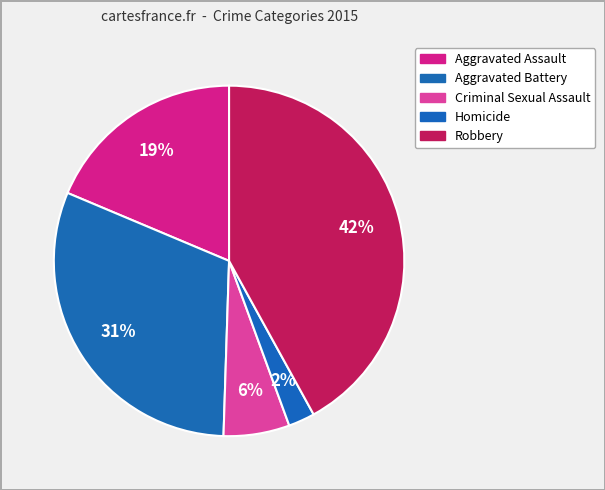

Count the number of slices in the pie.

5